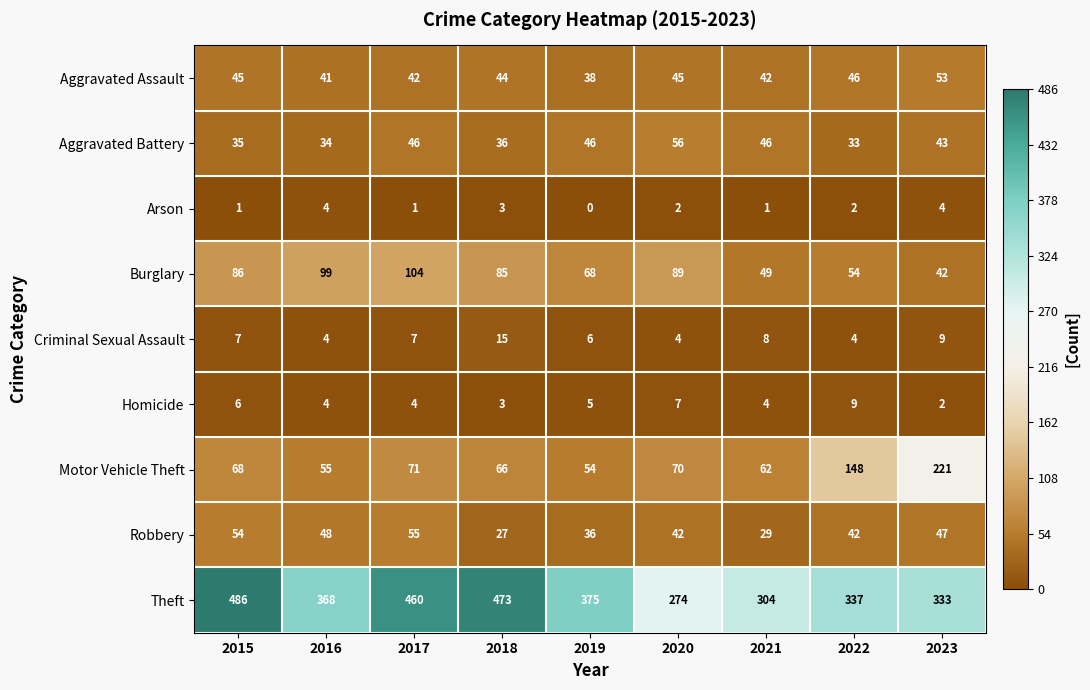

Between 2016 and 2017, which series saw the biggest shift?

Theft